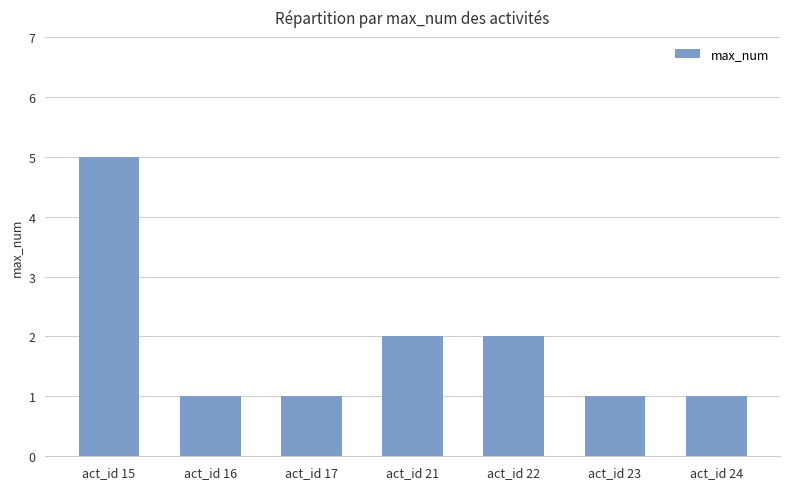

What is the difference between the maximum and minimum values?

4